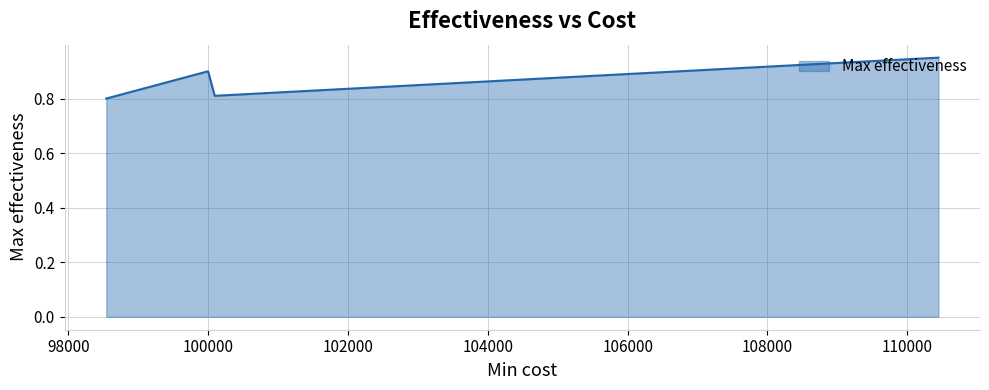

How many values are between 0 and 1?

4